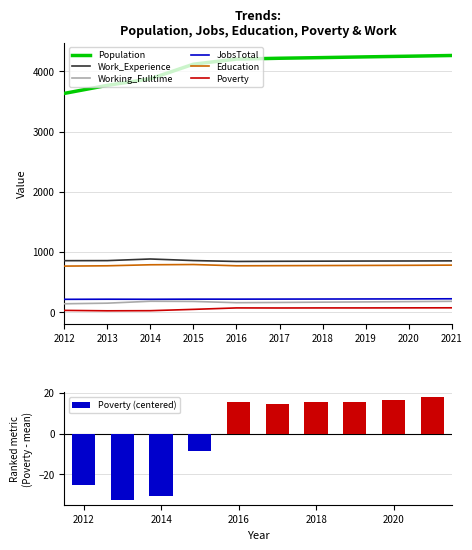

The value of Work_Experience at 2021 is 188. True or false?

False